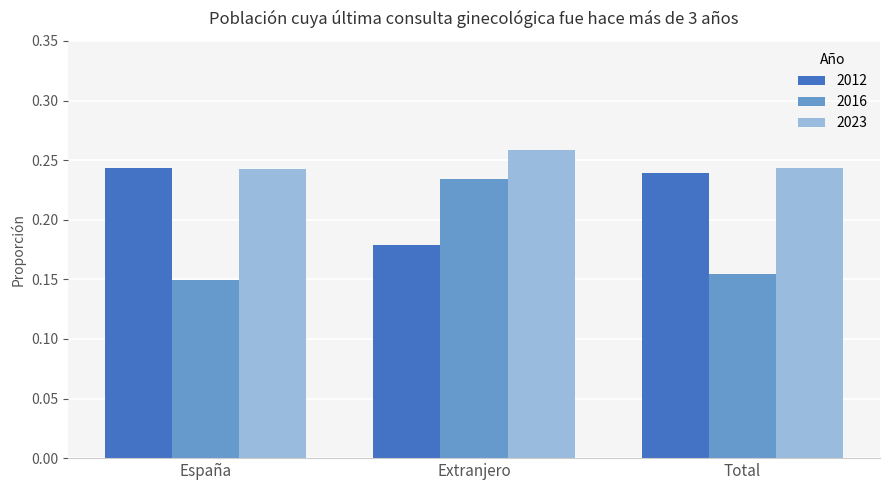

What are all the series names shown in the legend?

2012, 2016, 2023